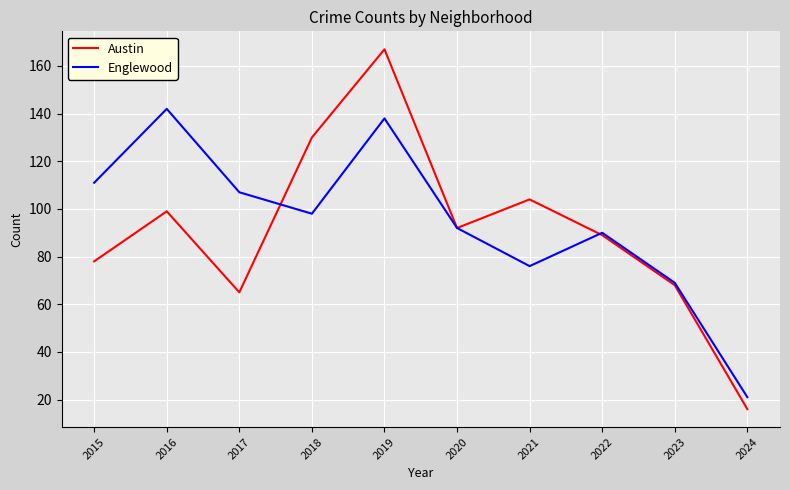

Reading left to right, what are all the values shown in this chart?

Austin: 78	99	65	130	167	92	104	89	68	16
Englewood: 111	142	107	98	138	92	76	90	69	21